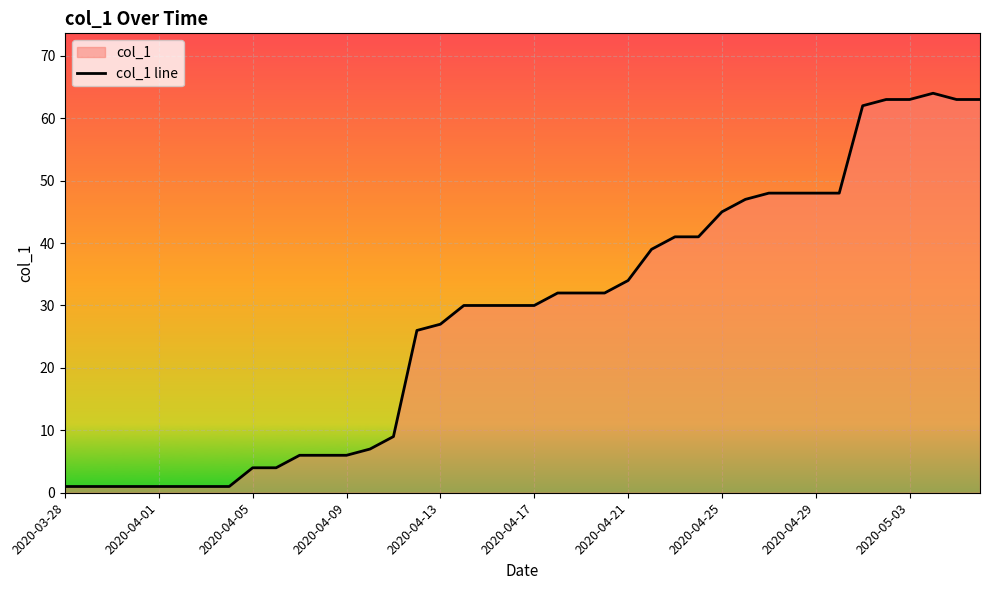

What is the greatest value displayed?

64